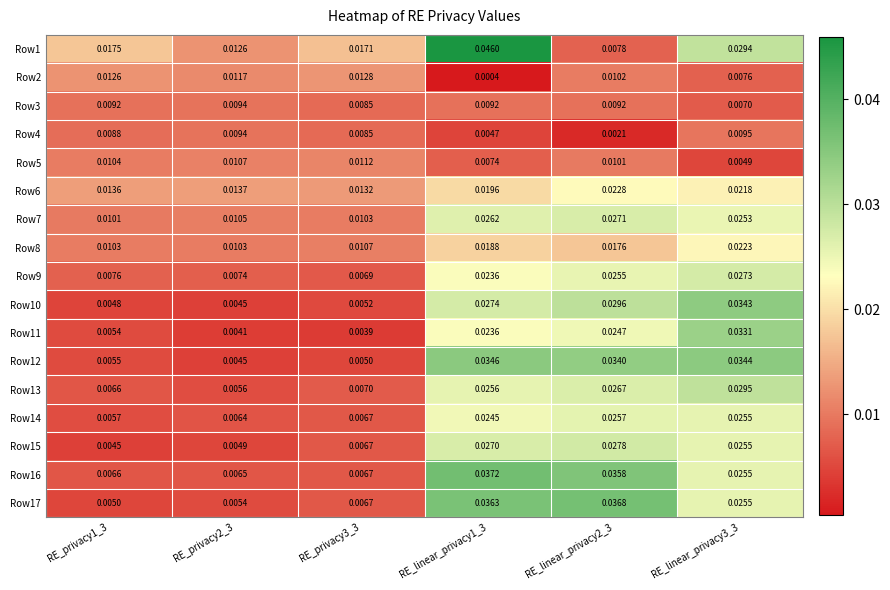

What is the total value across all series at RE_privacy2_3?

0.1